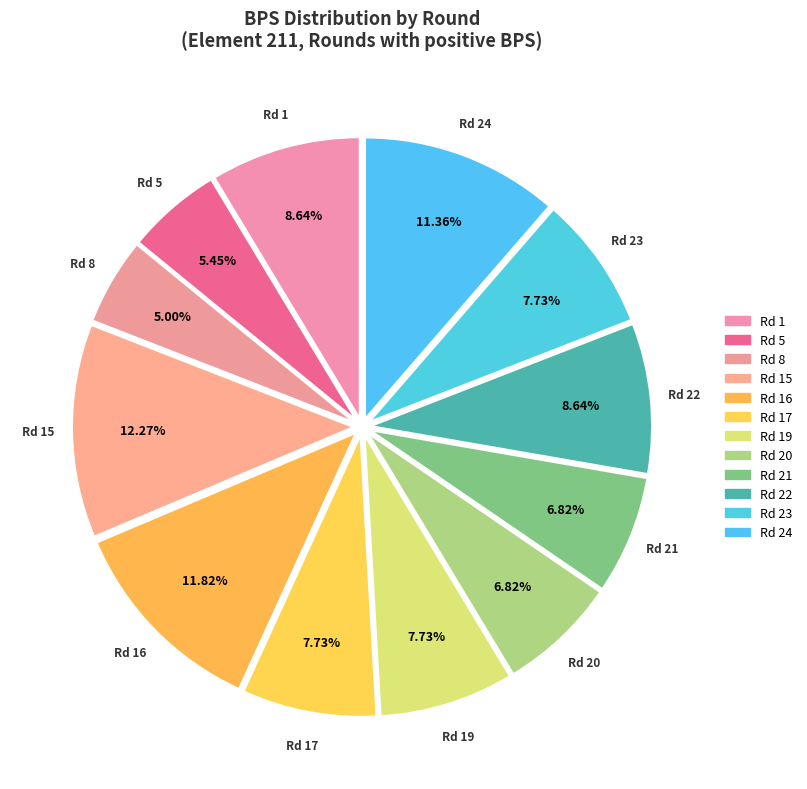

How many segments does this pie chart have?

12